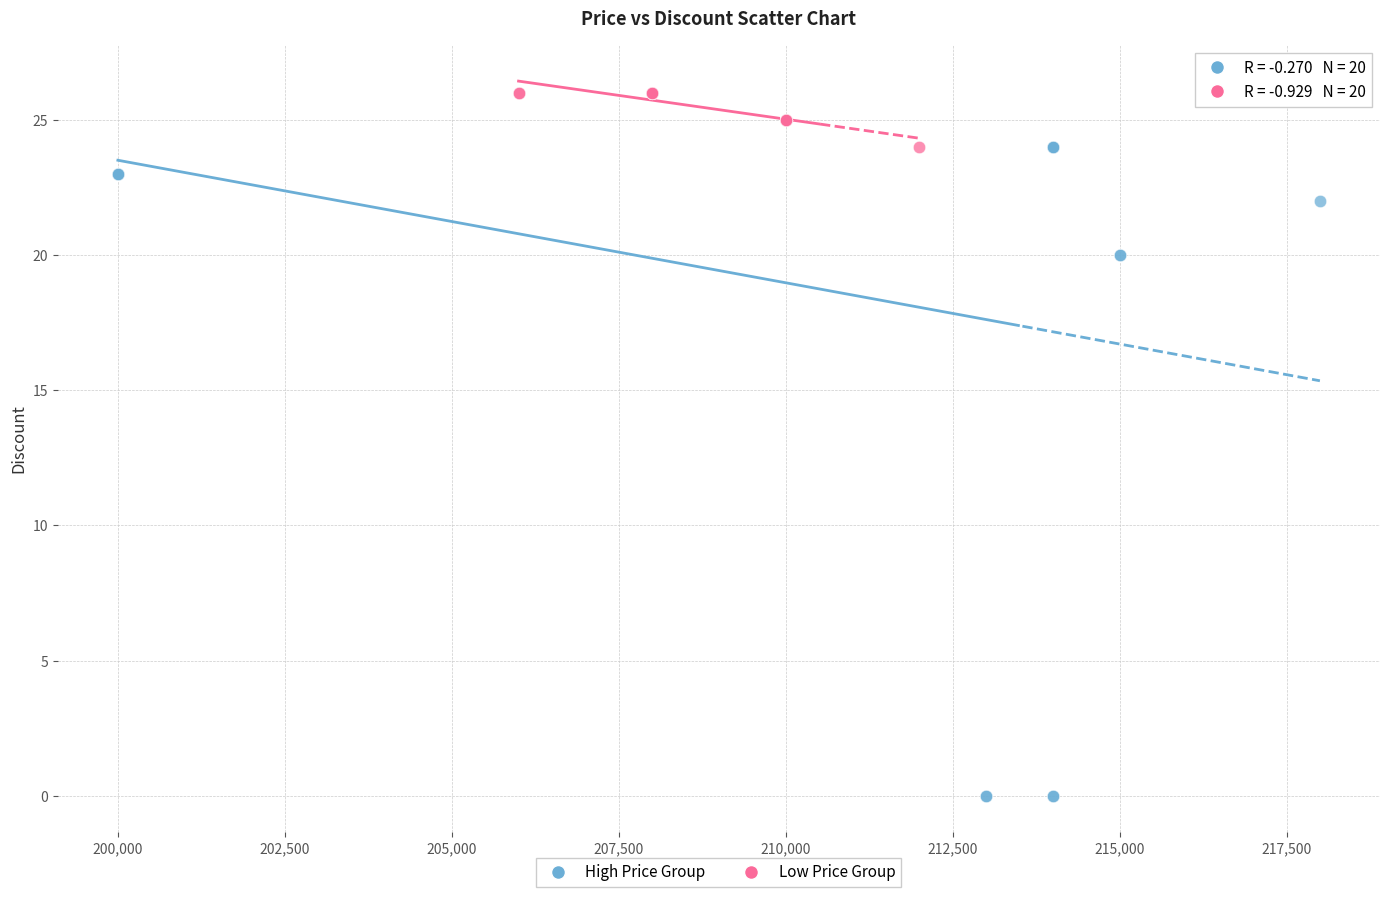

Which series has the largest Y range (max minus min)?

High Price Group